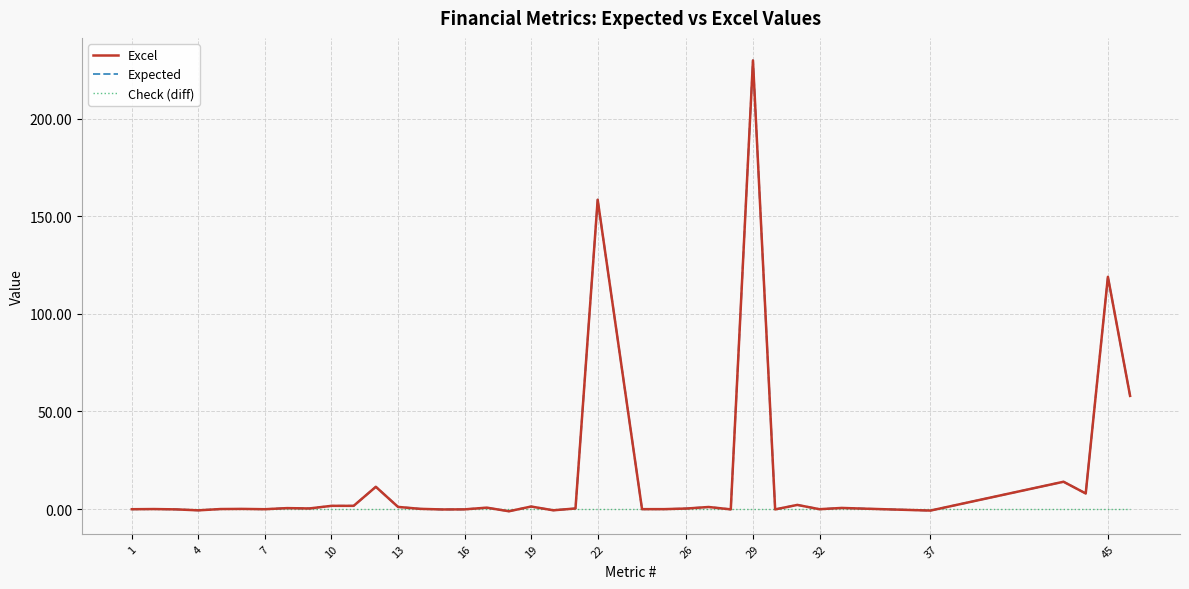

What is the maximum value shown in the chart?

229.9